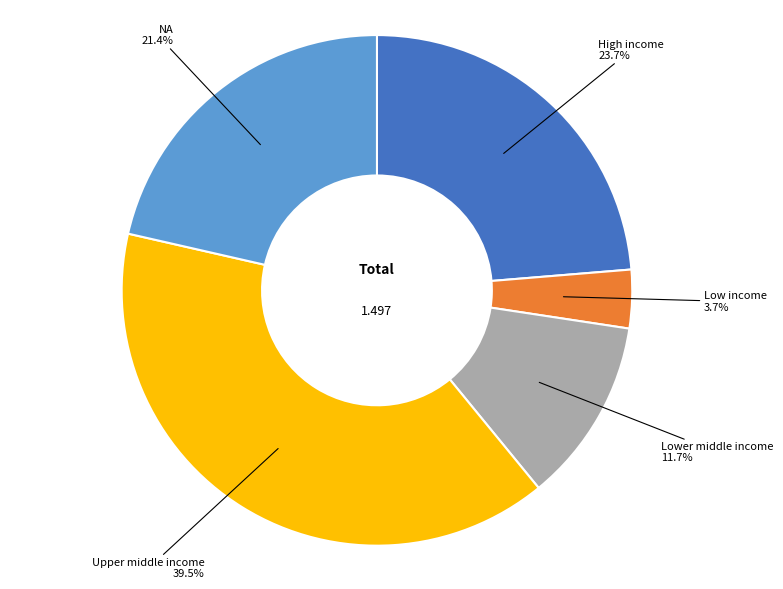

How many segments does this pie chart have?

5